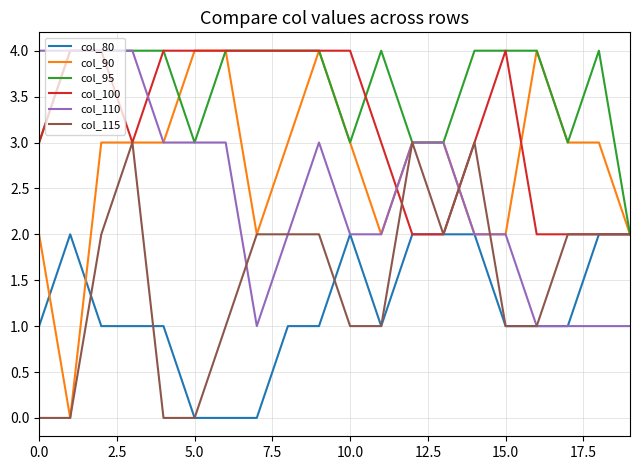

What is the maximum value shown in the chart?

4